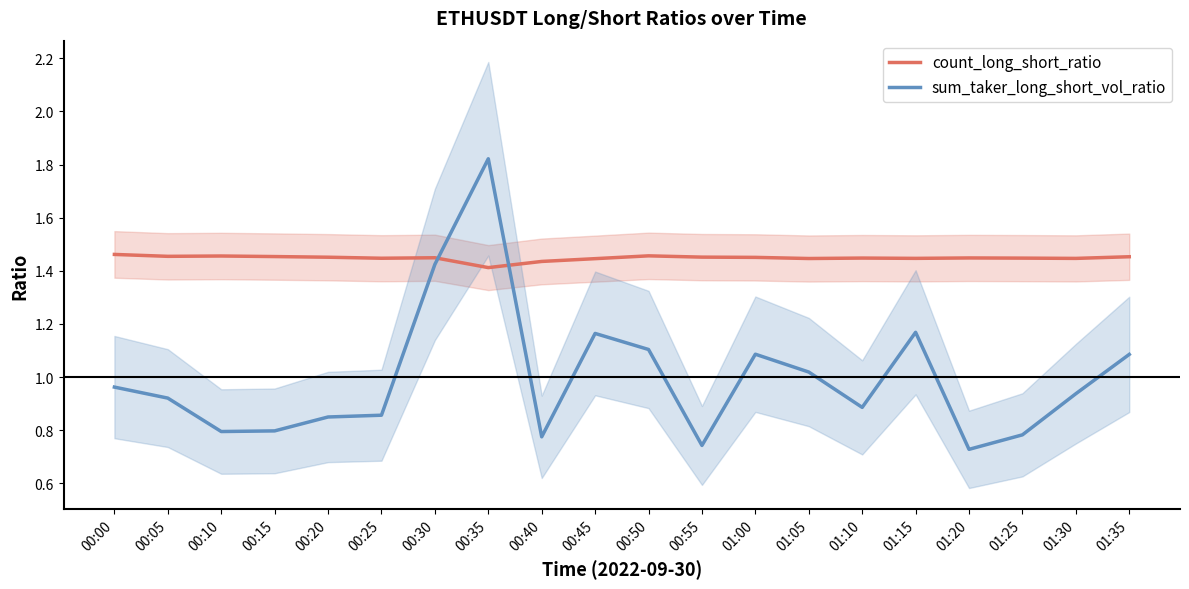

Which category has the lowest value across all series?

01:20